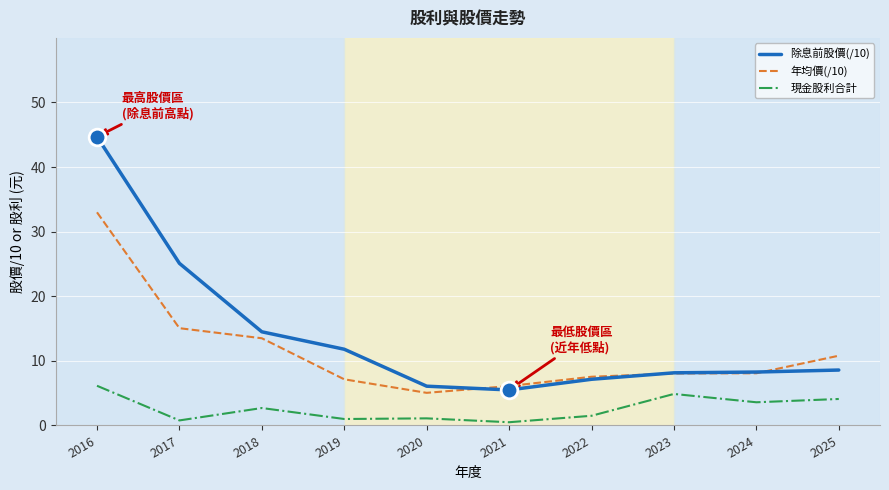

At how many categories does at least one series exceed 0?

10